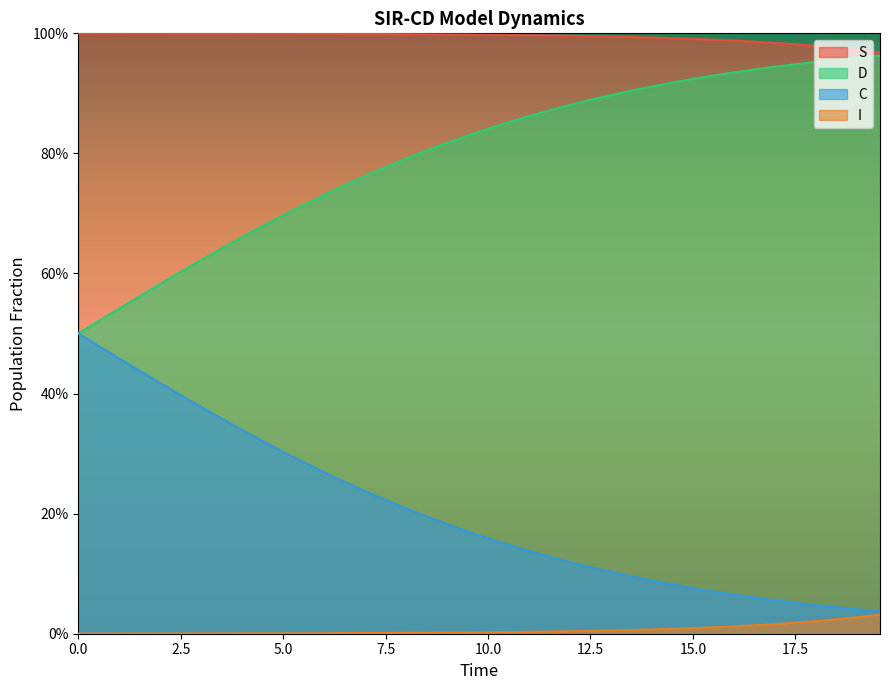

What are all the series names shown in the legend?

S, D, C, I